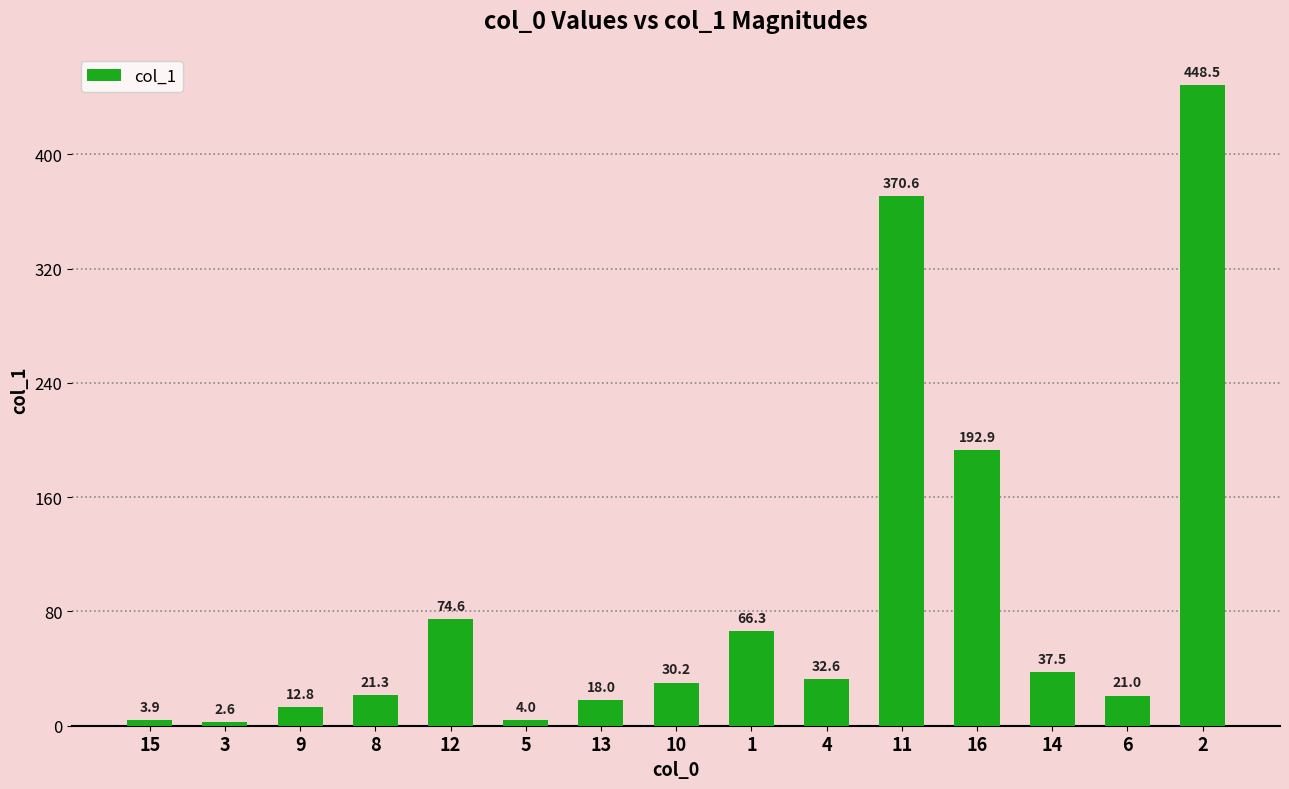

Reading left to right, transcribe all the data shown in this chart.

15=3.9	3=2.6	9=12.8	8=21.3	12=74.6	5=4.0	13=18.0	10=30.2	1=66.3	4=32.6	11=370.6	16=192.9	14=37.5	6=21.0	2=448.5